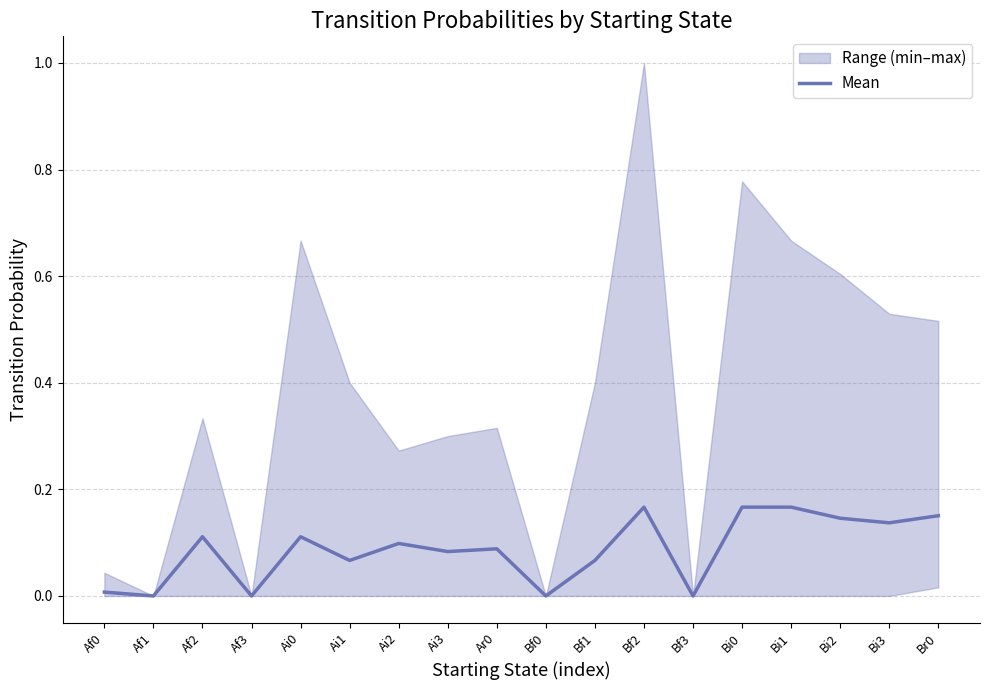

Which has a higher value, Ai2 or Bf1?

Ai2